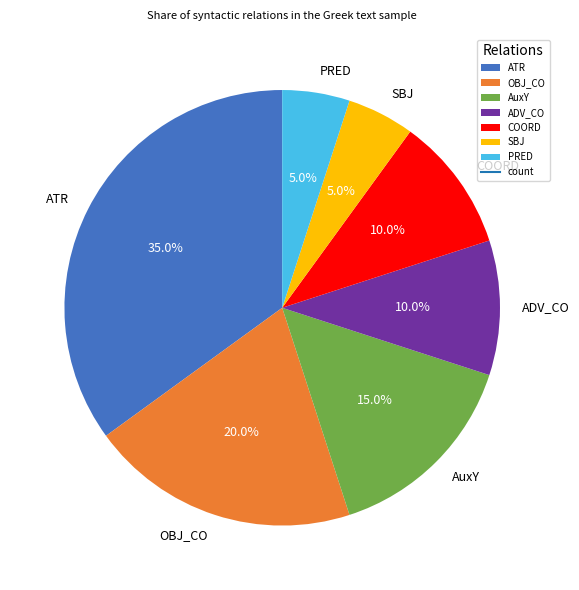

How many segments does this pie chart have?

7